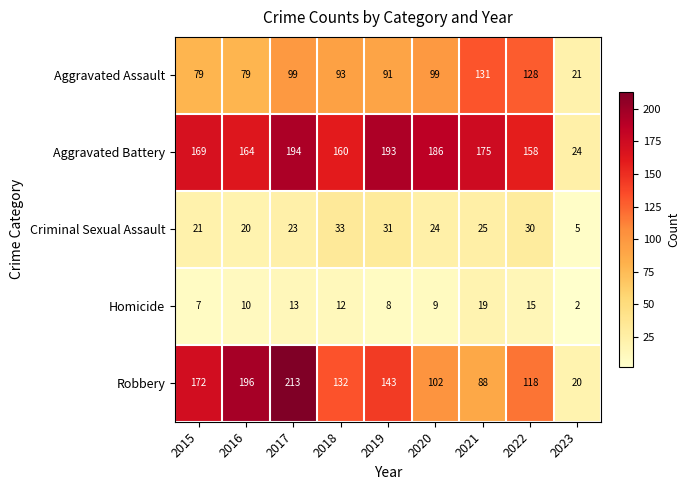

Which series changed the most between 2016 and 2021?

Robbery